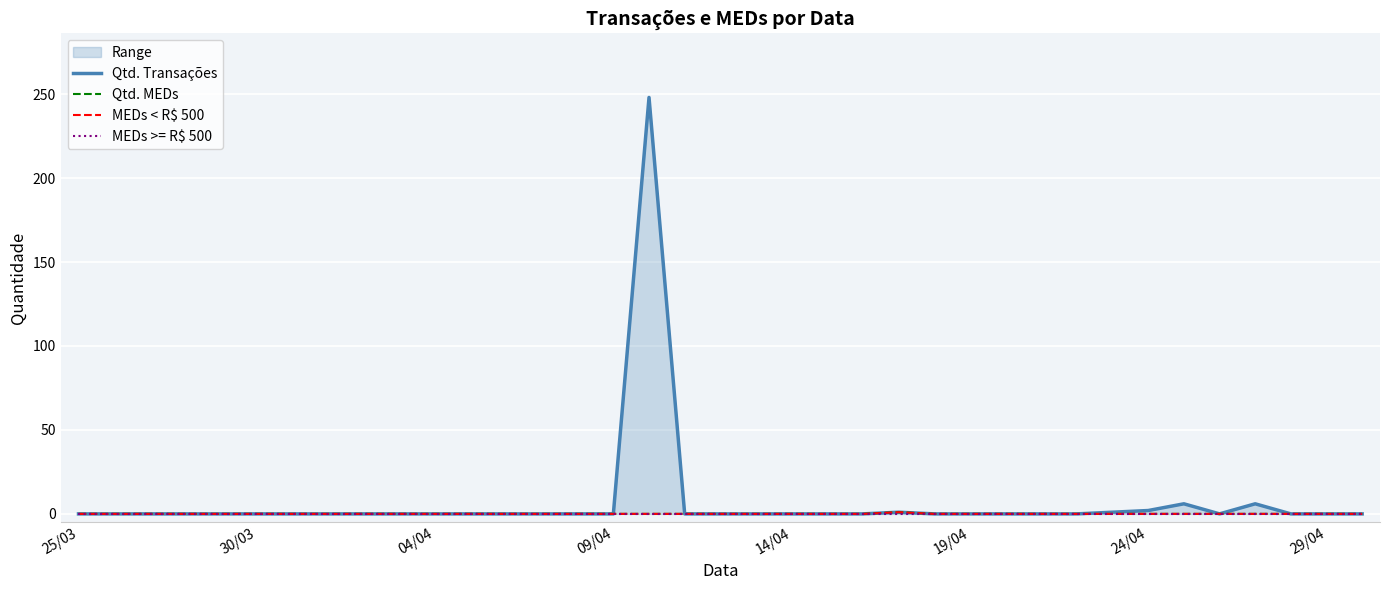

The value of MEDs < R$ 500 at 28 is 0. True or false?

True